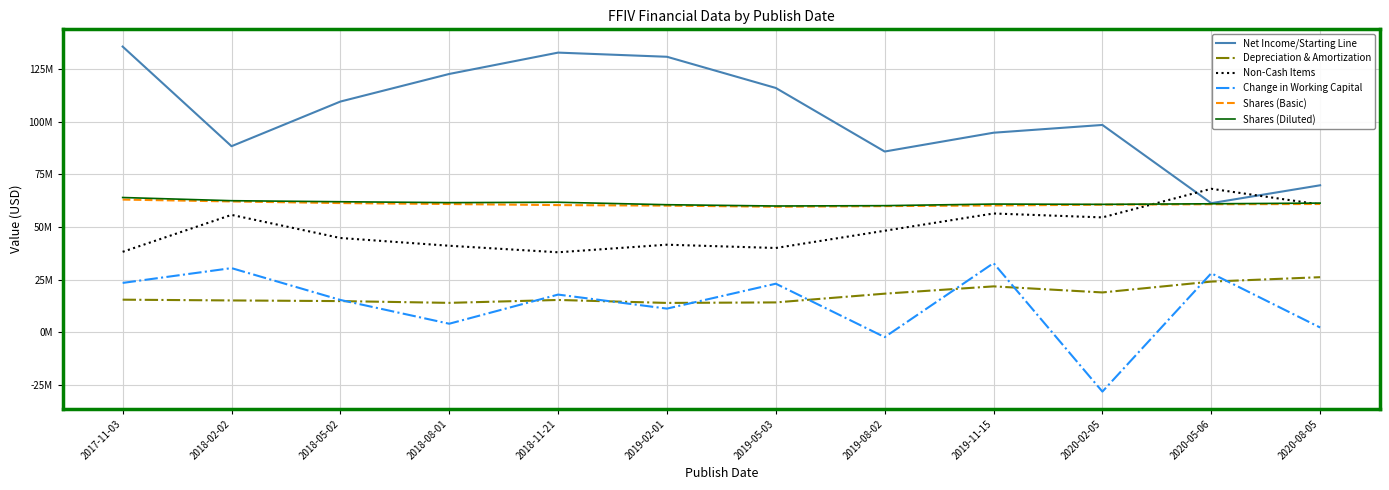

Is this an area chart (filled region under the line)?

No